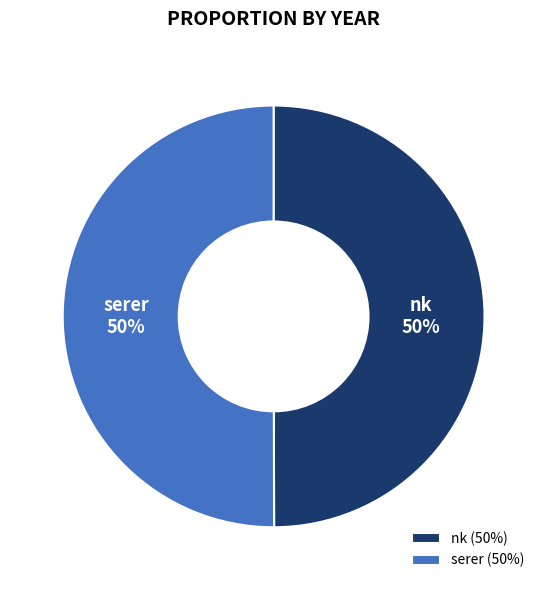

To the nearest percent, what percentage of the pie is nk?

50%